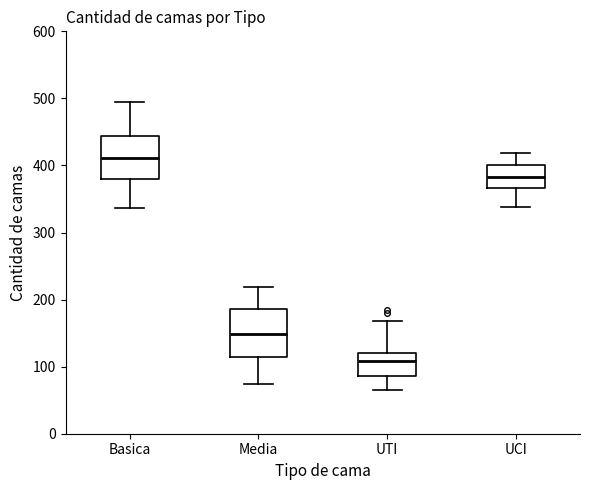

Reading left to right, transcribe this box plot: for each box, give where its median line is, the range the box spans, and where its two whiskers end, as read against the y-axis. The values are not printed on the chart, so give them approximately, as read against the axis.

Basica: median 410, box 380 to 440, whiskers 340 to 490
Media: median 150, box 110 to 190, whiskers 70 to 220
UTI: median 110, box 90 to 120, whiskers 70 to 170
UCI: median 380, box 370 to 400, whiskers 340 to 420